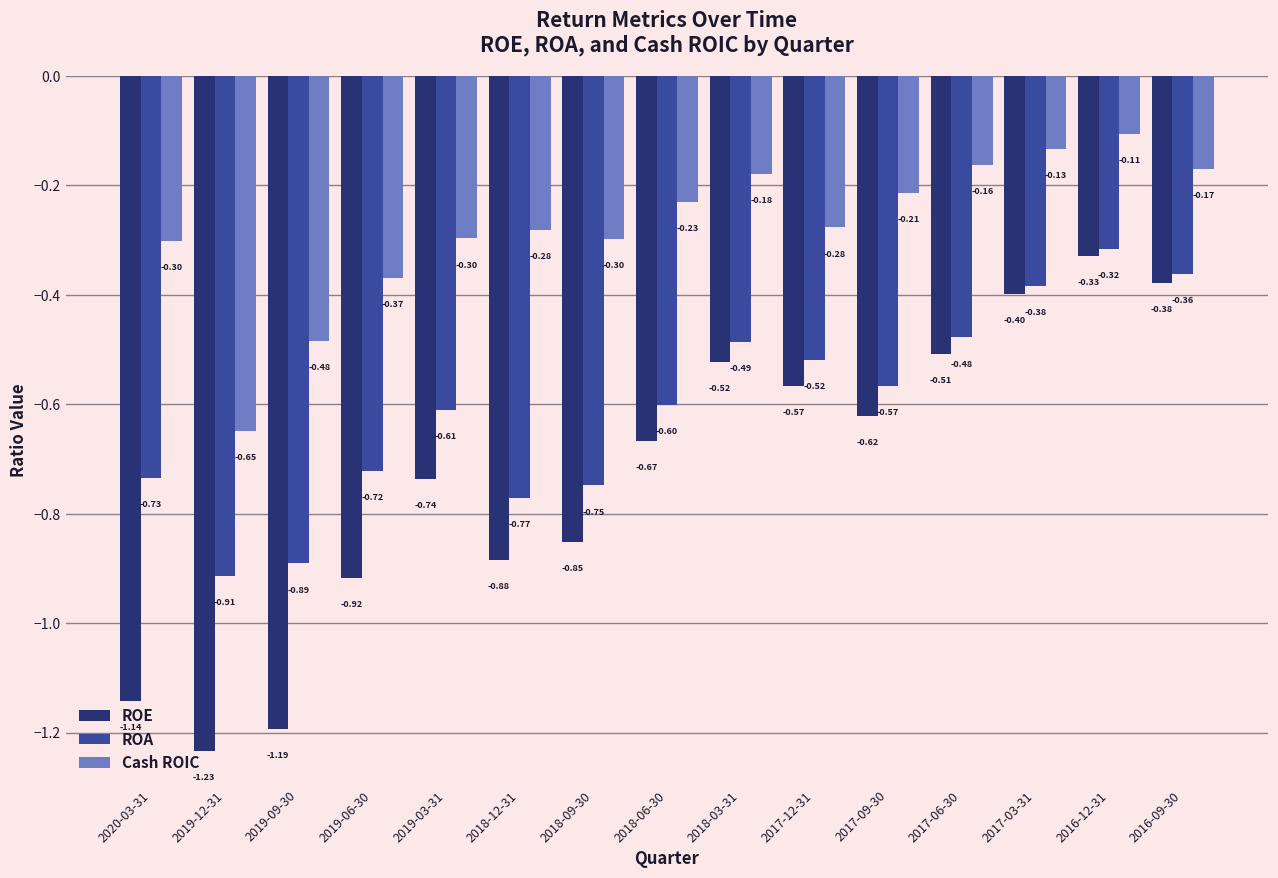

Which series has the largest range (max minus min)?

ROE